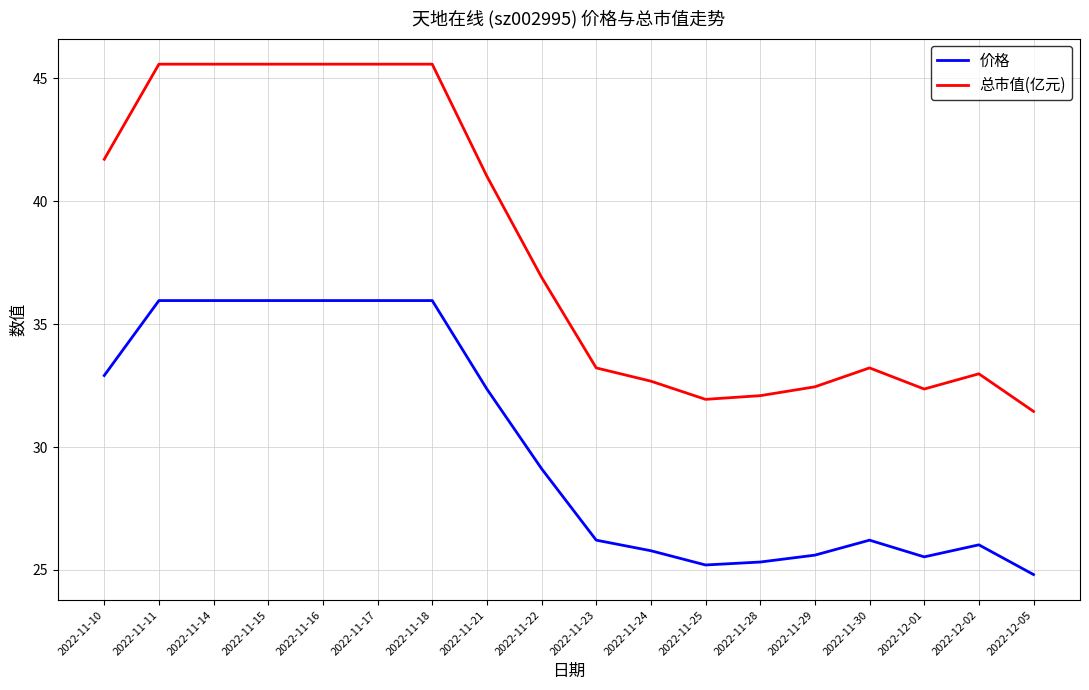

Count the number of data series in this chart.

2